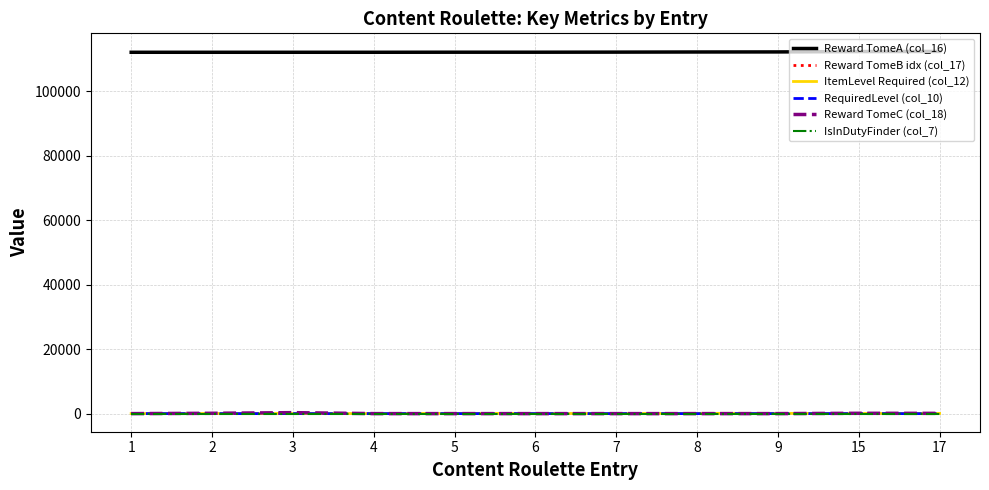

What is the difference between the highest and lowest values at 5?

112057